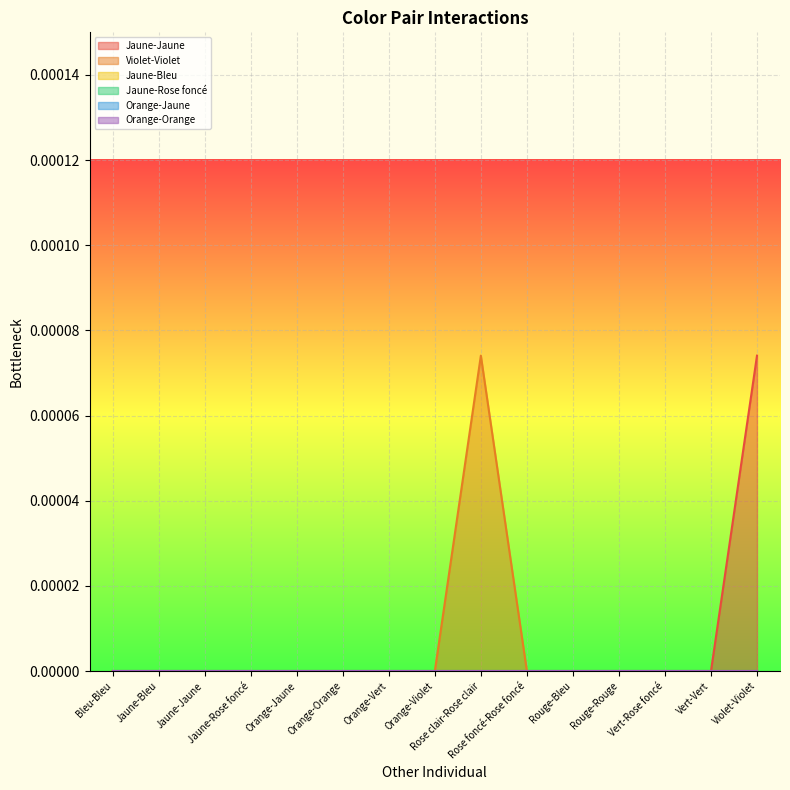

What position from the right is Orange-Orange?

10